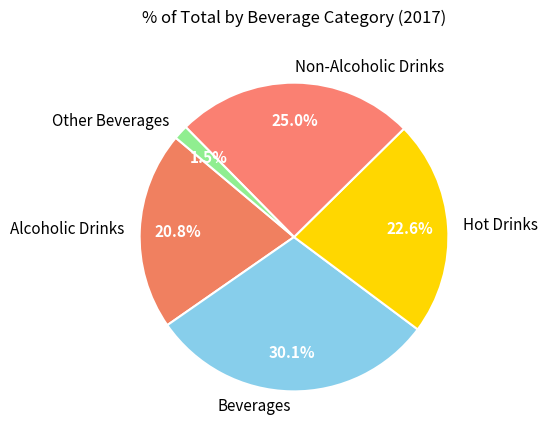

Rank the categories by value from lowest to highest.

Other Beverages, Alcoholic Drinks, Hot Drinks, Non-Alcoholic Drinks, Beverages